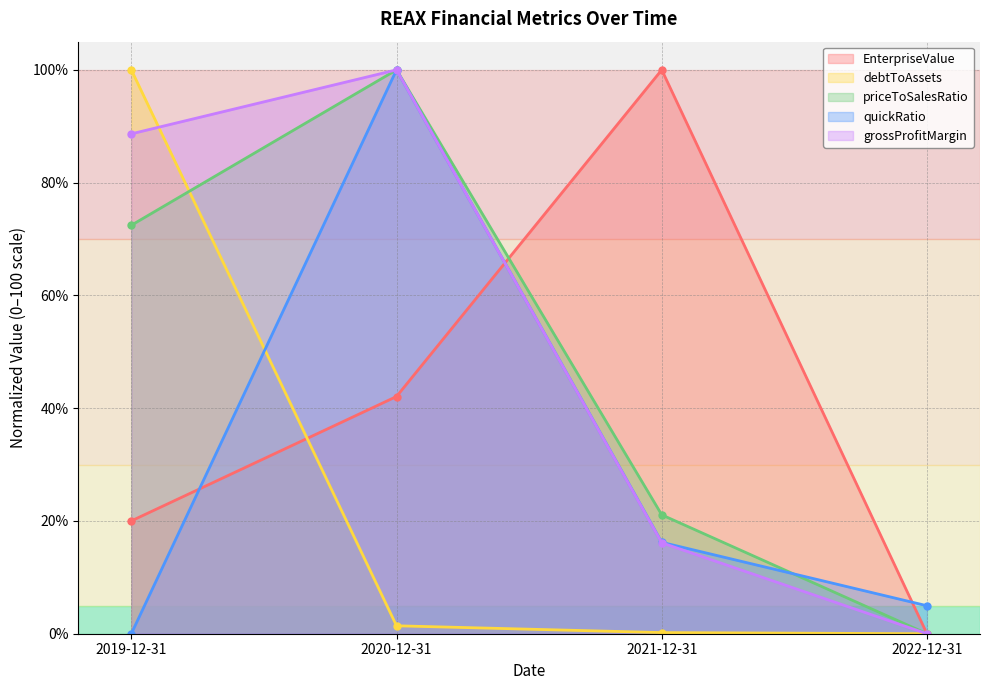

True or false: debtToAssets and quickRatio intersect in this chart.

True